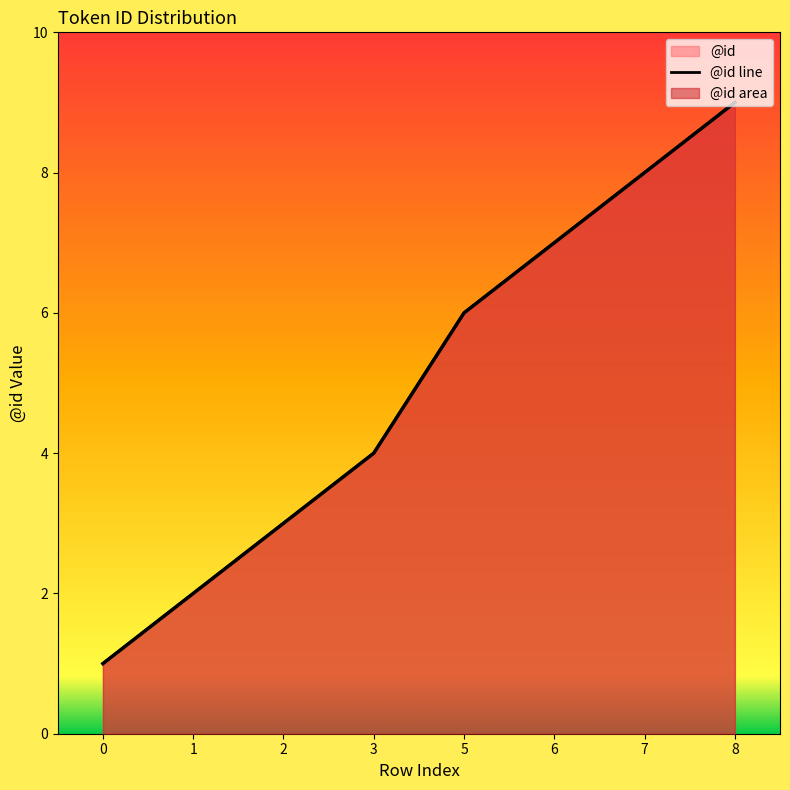

What is the smallest value displayed?

1